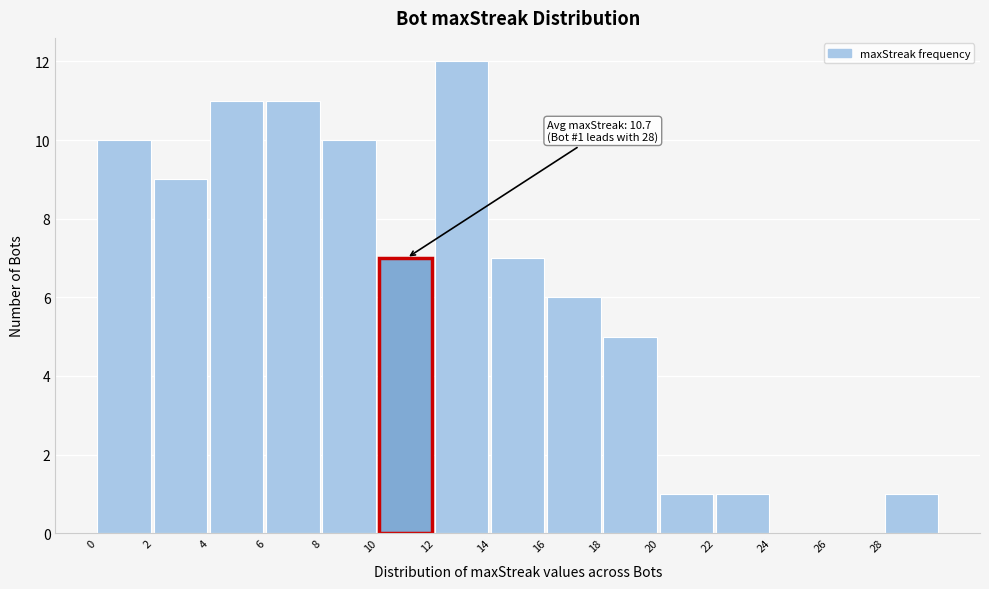

Over which range of the x-axis is the bar tallest?

12 to 14